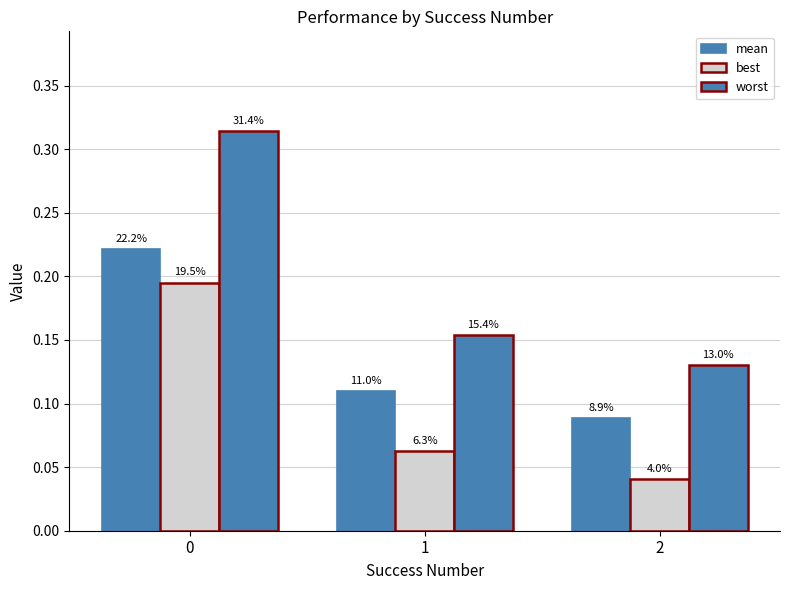

Reading left to right, what are all the values shown in this chart?

mean: 0=0.2	1=0.1	2=0.1
best: 0=0.2	1=0.1	2=0.0
worst: 0=0.3	1=0.2	2=0.1